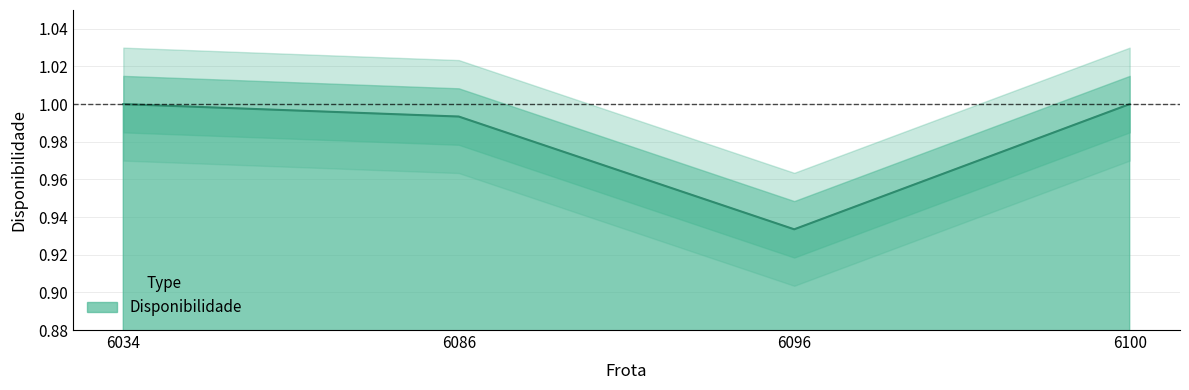

Rank the categories by value from highest to lowest.

6034, 6100, 6086, 6096